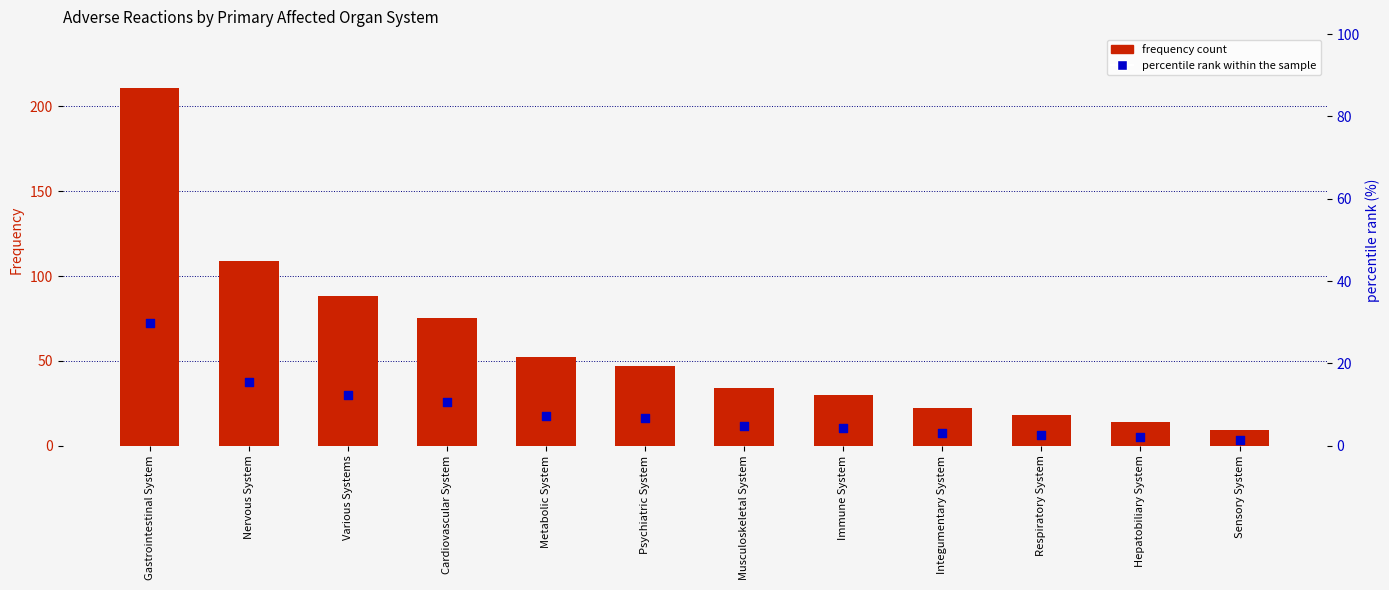

Which series has the largest total across all categories?

Frequency